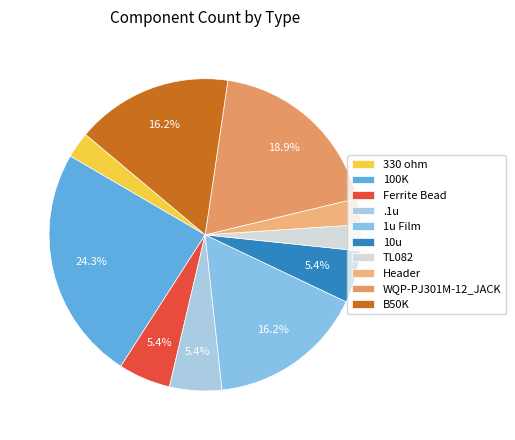

Count the number of slices in the pie.

10